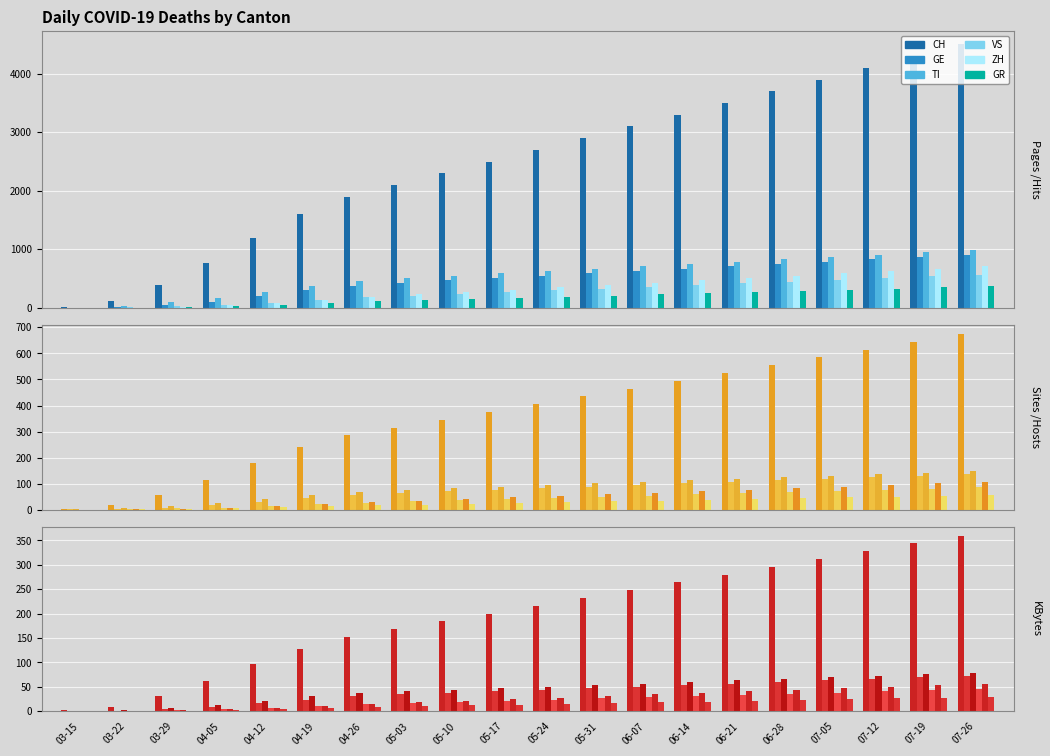

Where does the ZH series first go above 28?

05-31